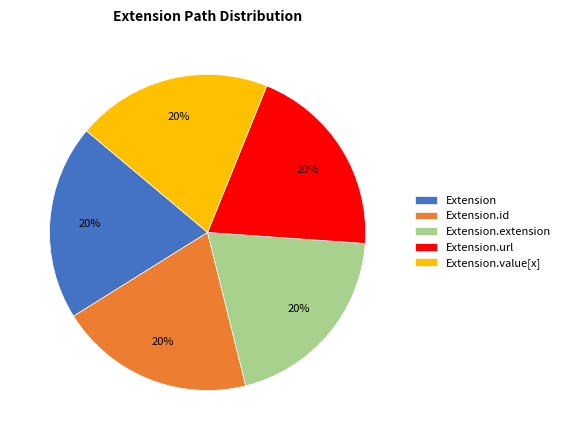

Is the sum of Extension.id and Extension.extension greater than half?

No